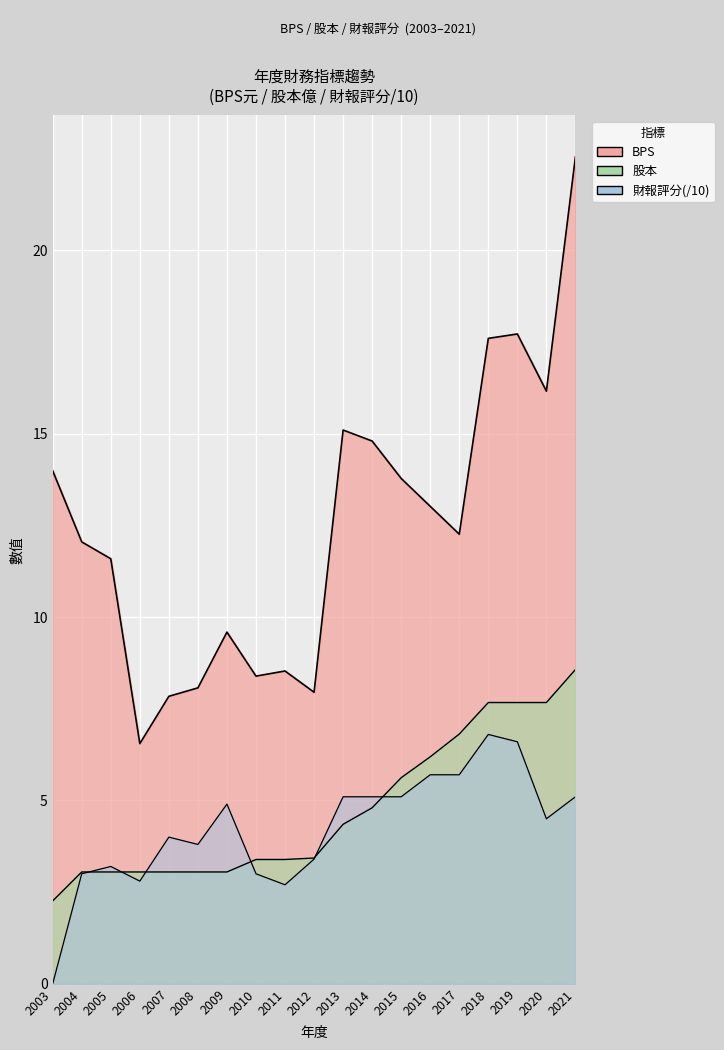

What is the sum of all 財報評分 values?

80.5